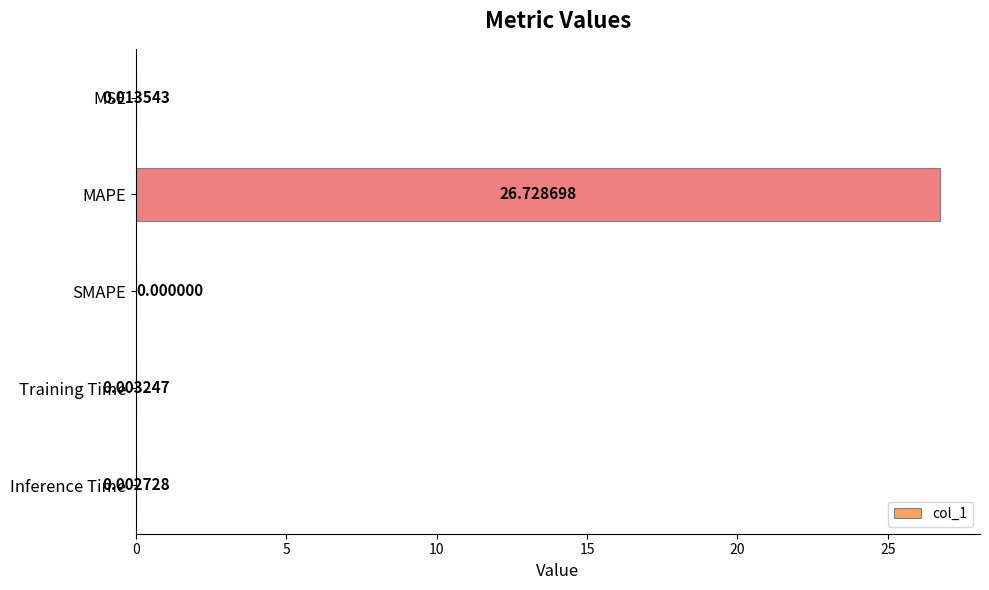

What is the change in value from MAPE to Training Time?

-26.7